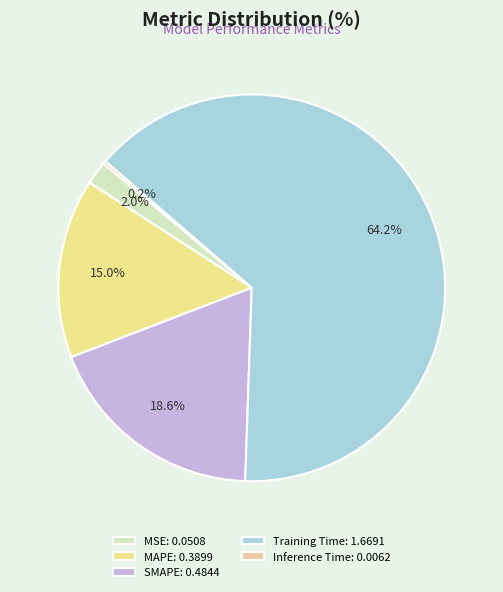

What is the change in value from SMAPE to Inference Time?

-0.5